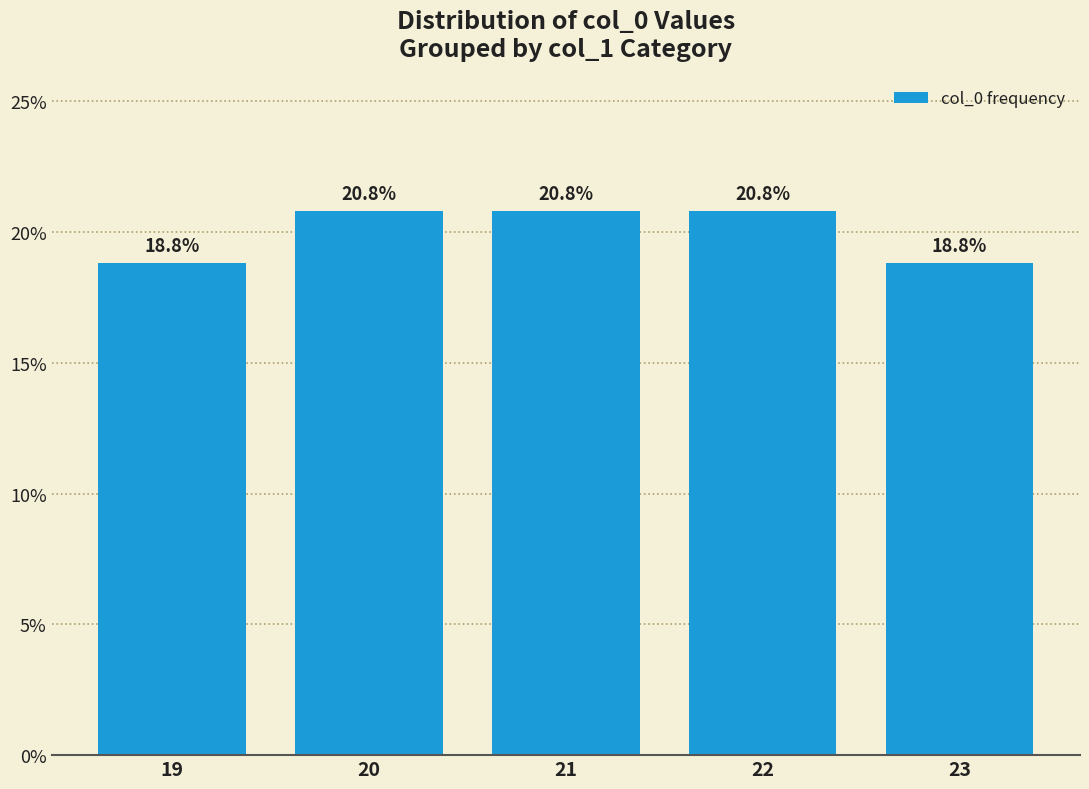

What is the greatest value displayed?

20.8